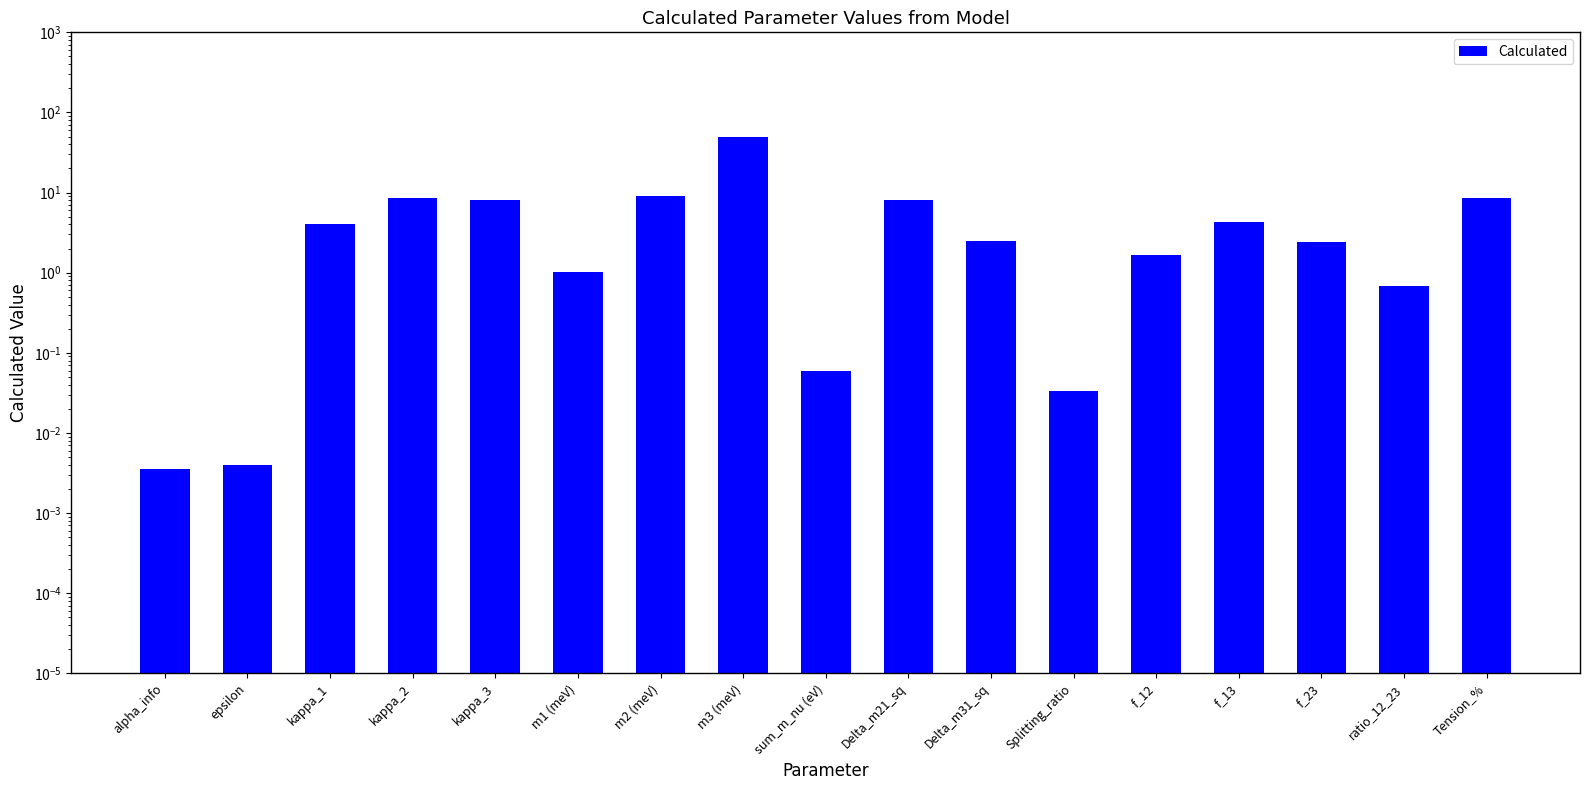

What is the difference between the maximum and minimum values?

49.5